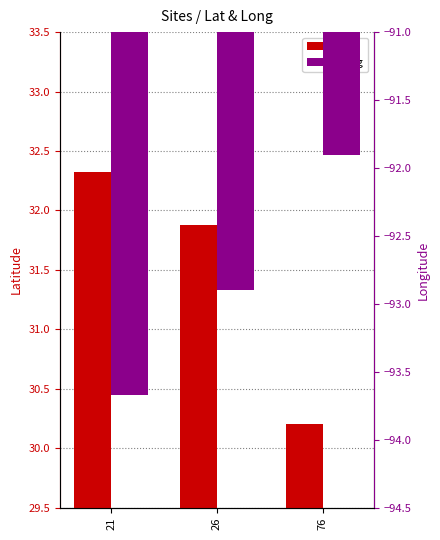

Between 21 and 76, which series saw the biggest shift?

Lat